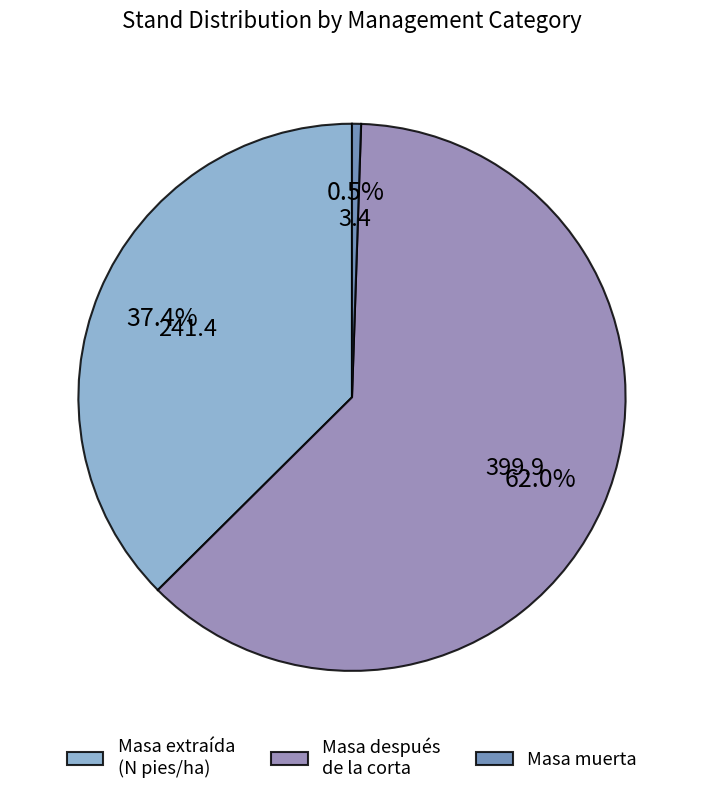

Is there a majority slice in this chart?

Yes